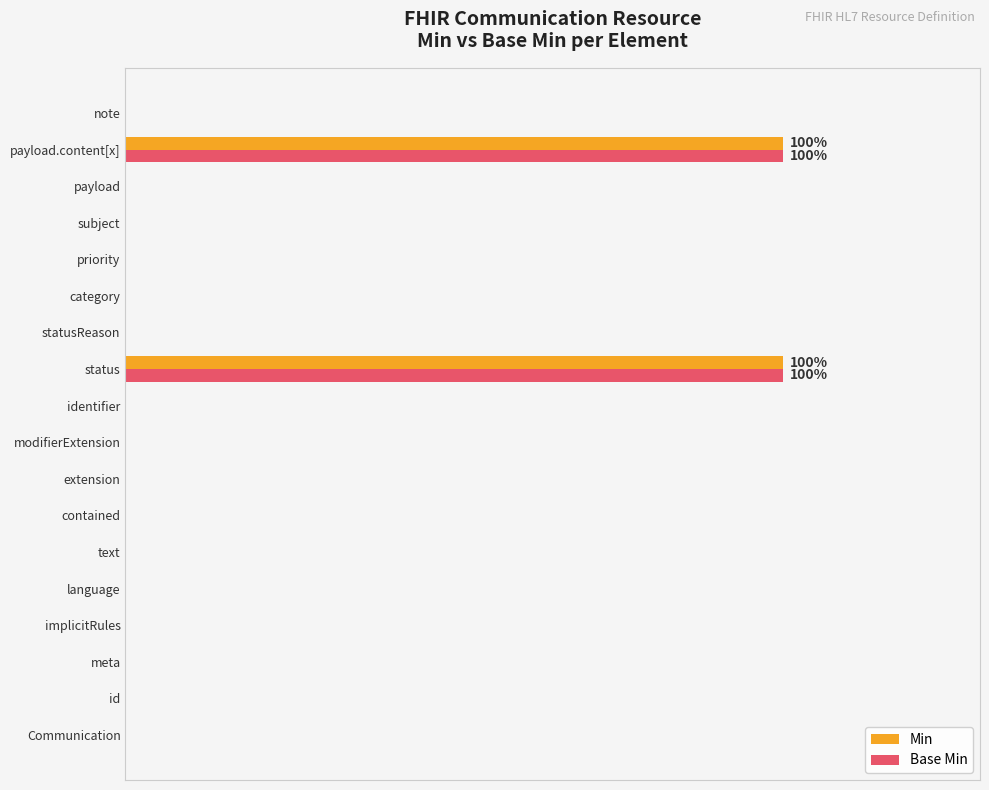

What are all the series names shown in the legend?

Min, Base Min